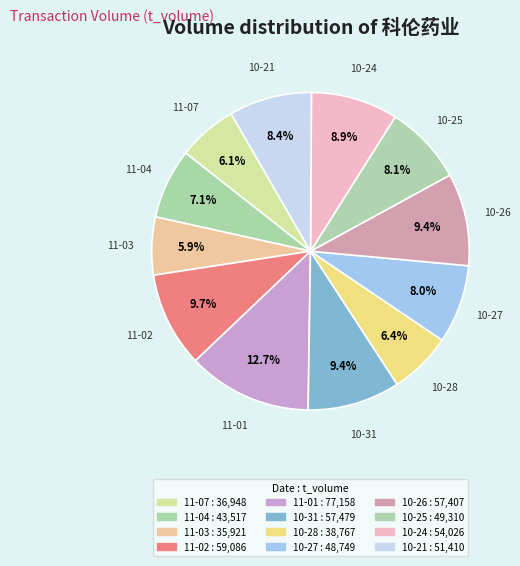

Which slice is the smallest?

2022-11-03